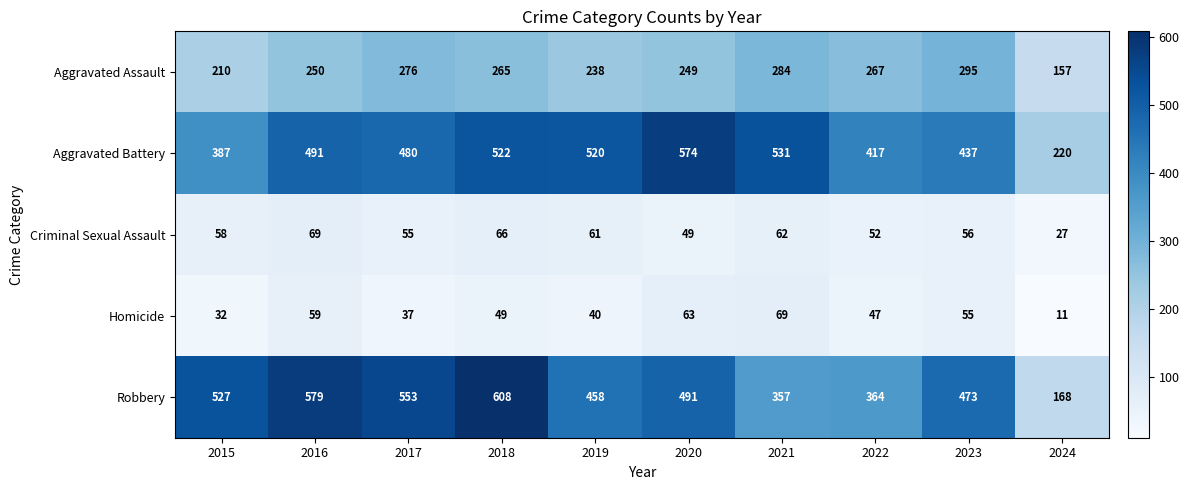

How many series are shown in this chart?

5